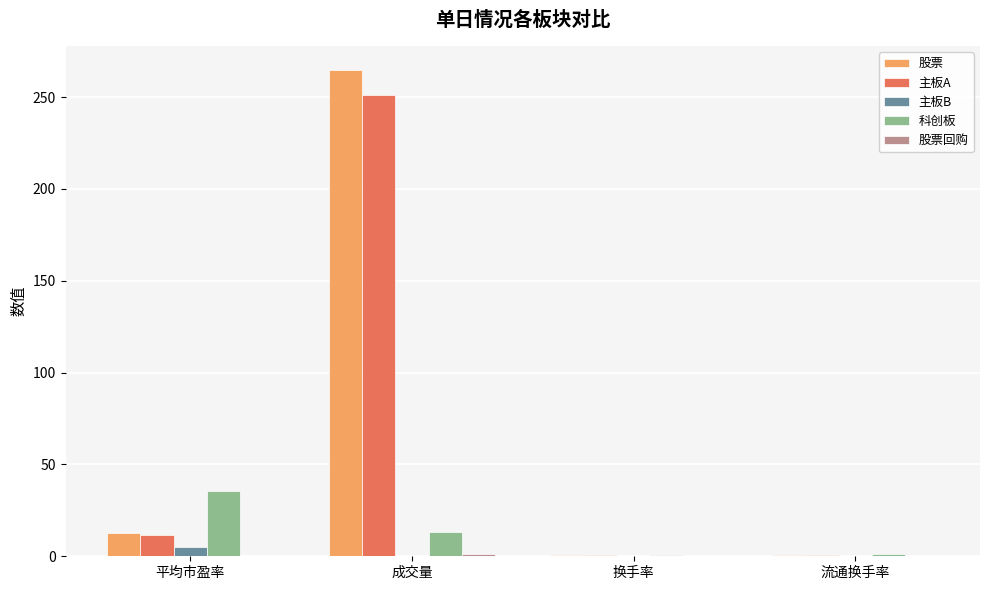

Where is 股票 nearest to the value 132?

平均市盈率